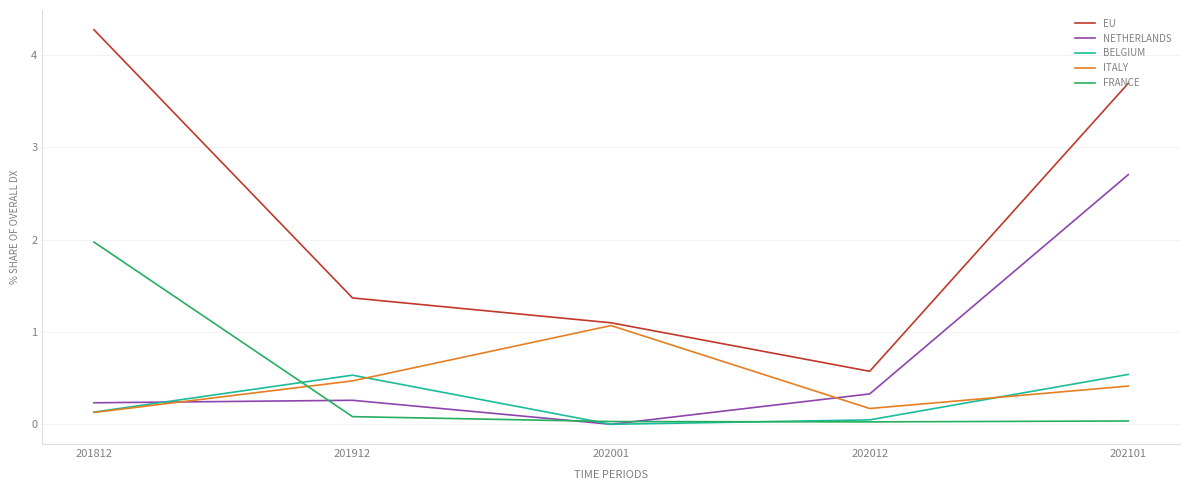

What is the sum of the ITALY values at 202001 and 201812?

1.2